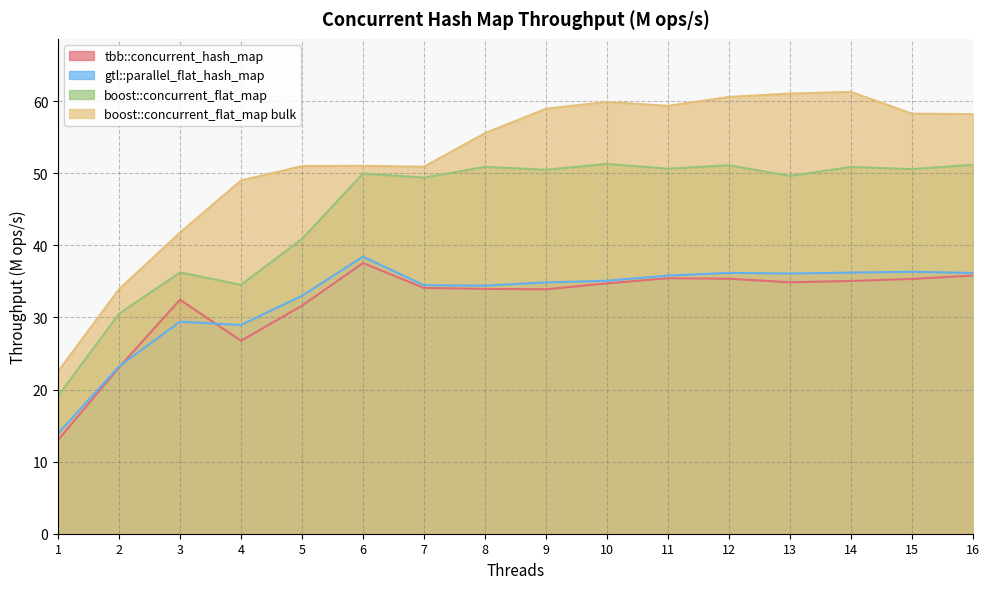

Which category has the highest value across all series?

14